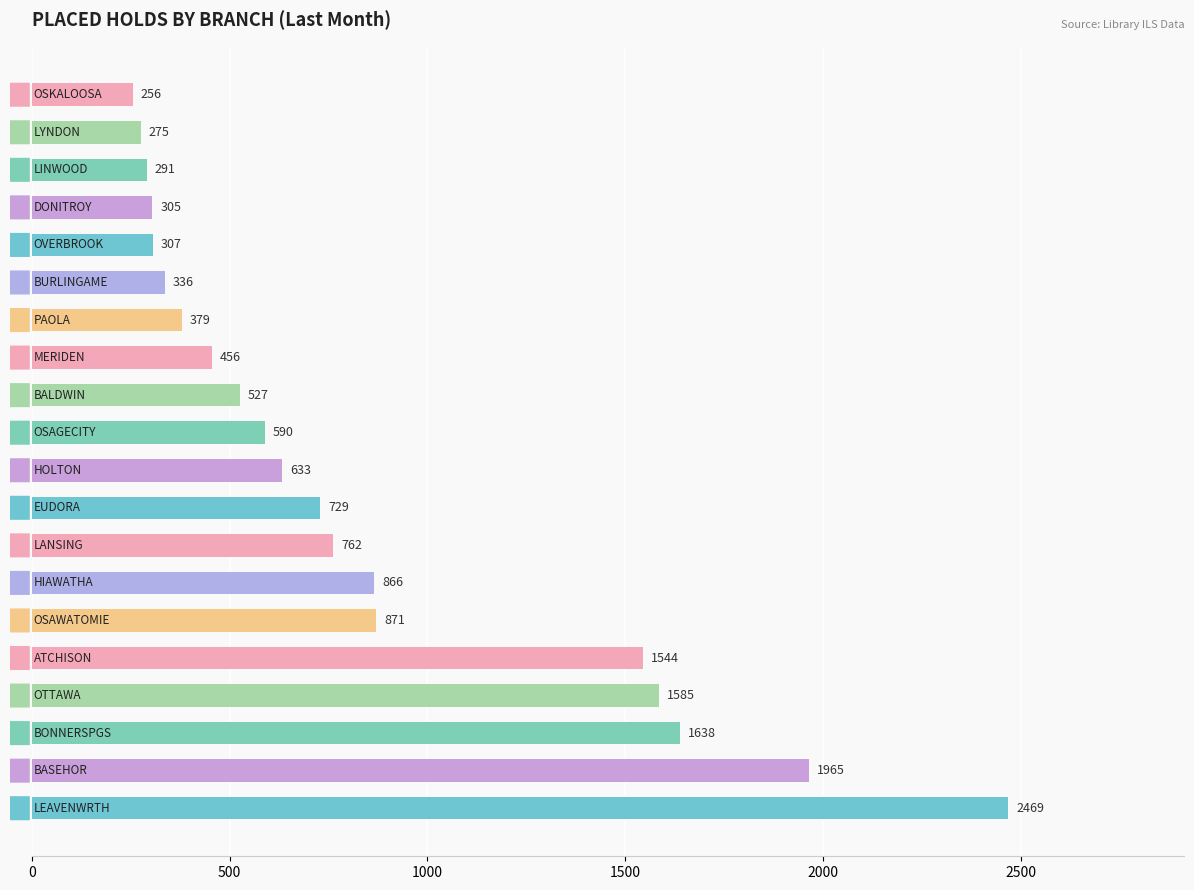

What is the minimum value shown in the chart?

256